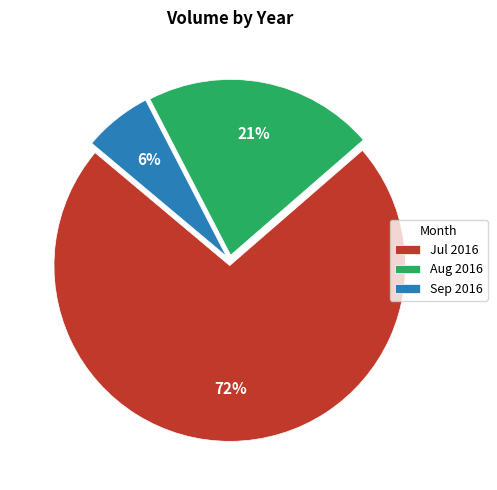

Is the sum of Aug 2016 and Sep 2016 greater than half?

No